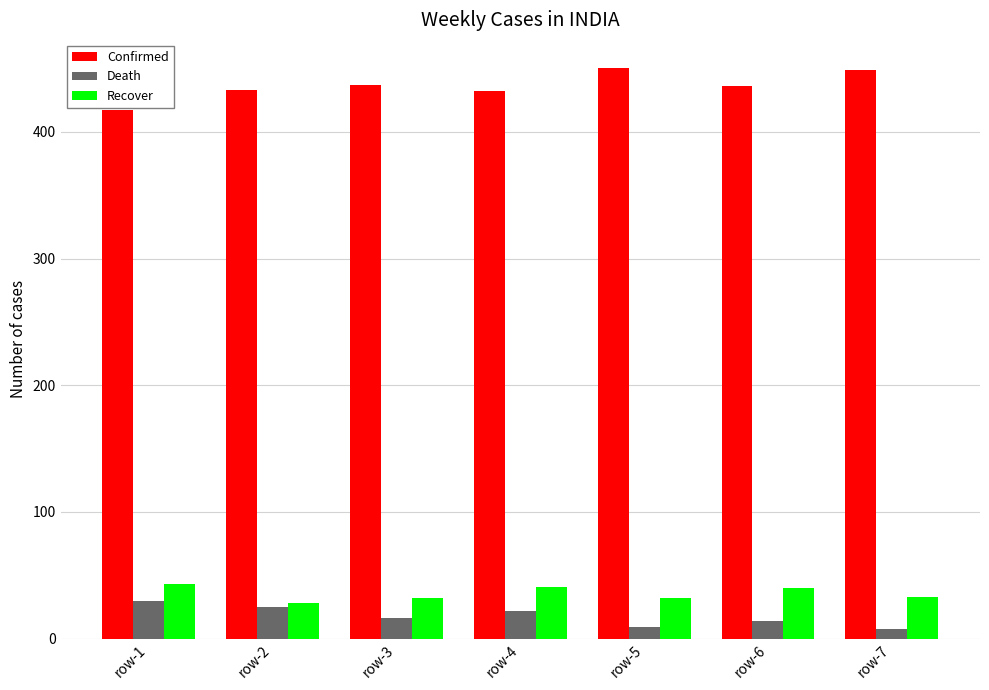

What is the difference between the highest and lowest values at row-1?

387